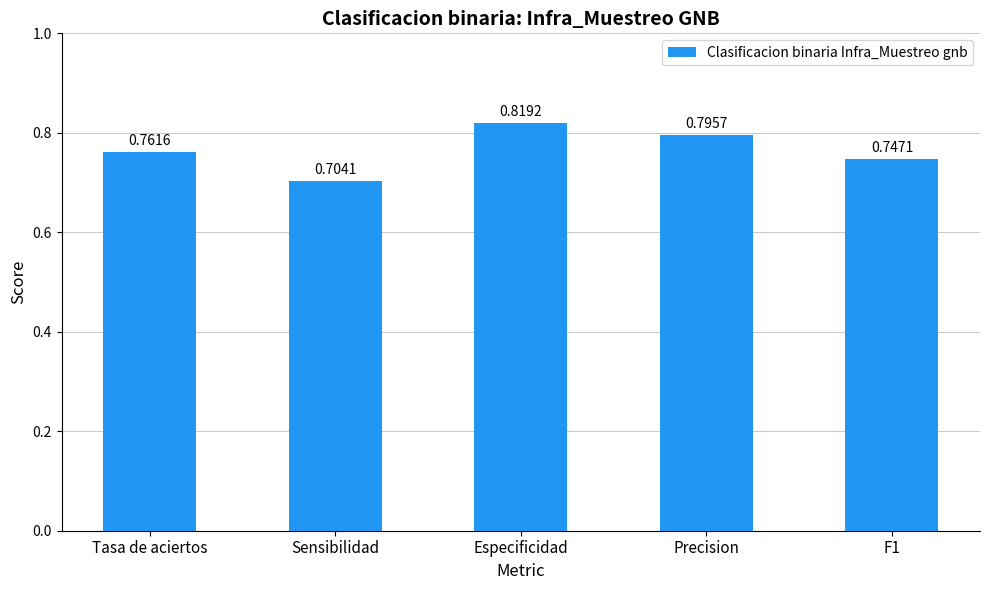

What is the change in value from Especificidad to F1?

-0.1